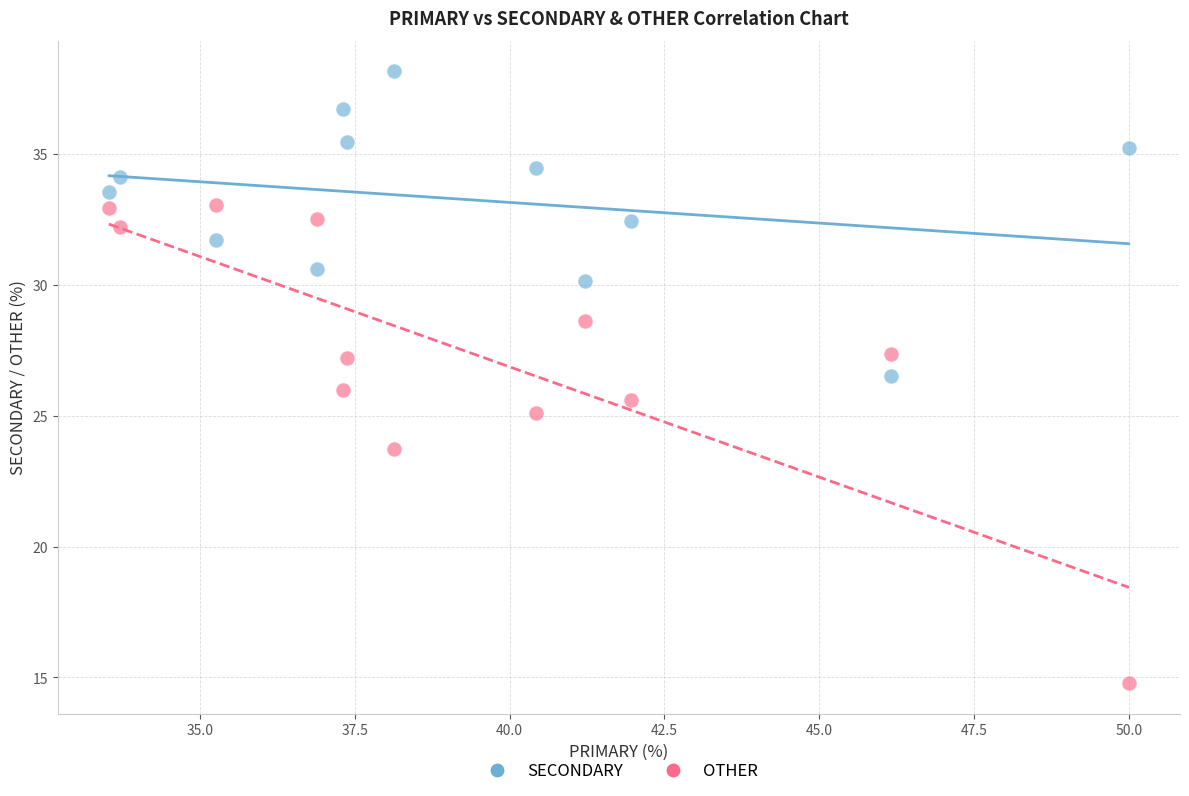

Which series reaches the maximum Y coordinate?

SECONDARY